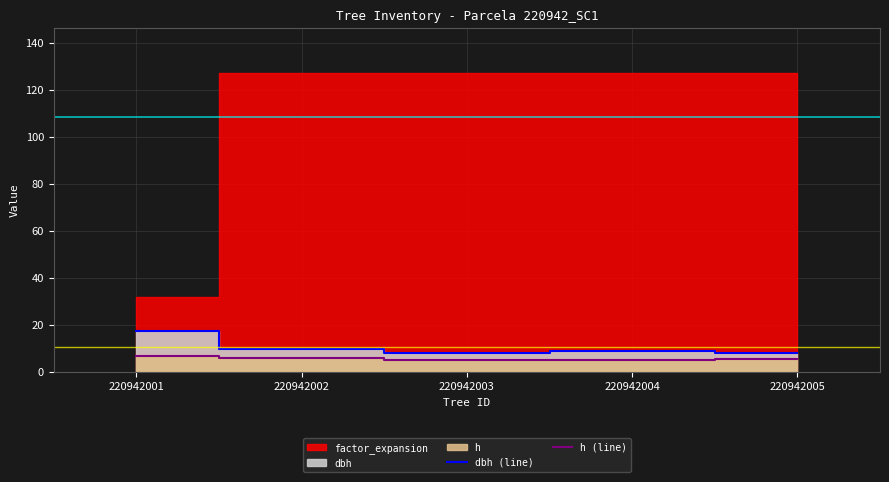

What is the maximum value for h (line)?

6.5